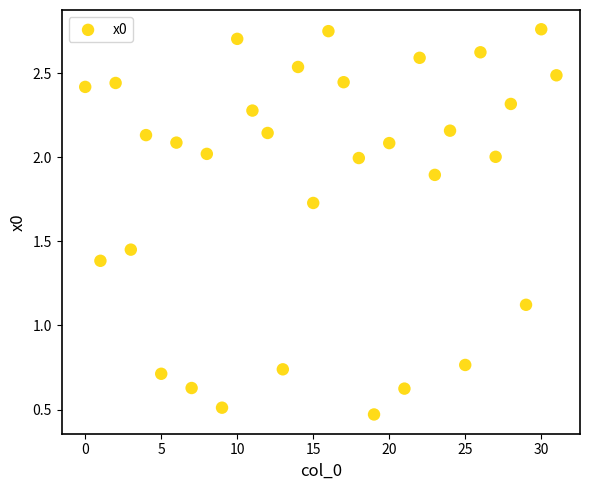

What is the range of Y values (max minus min)?

2.3